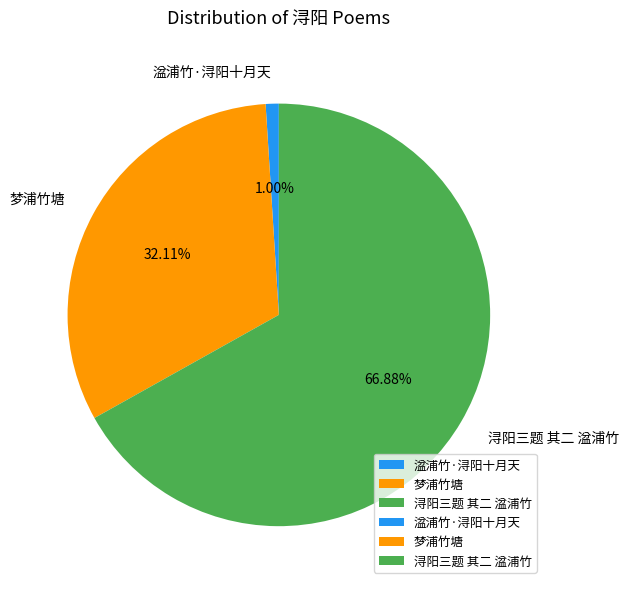

To the nearest percent, what portion does 浔阳三题 其二 湓浦竹 represent?

67%